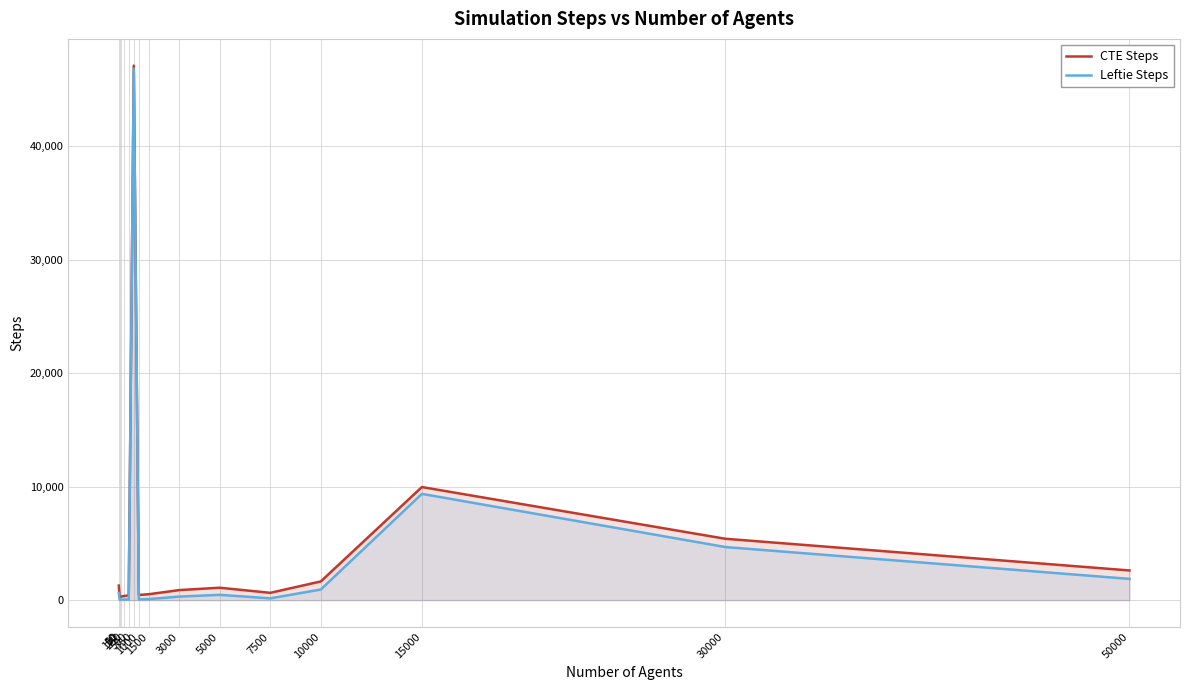

The Leftie Steps series shows 93 at 500. True or false?

False